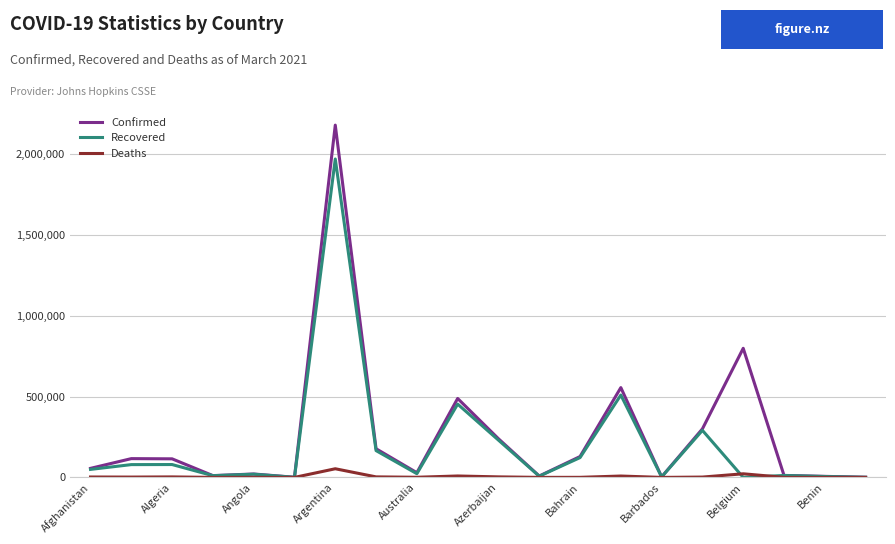

Which series has the largest range (max minus min)?

Confirmed